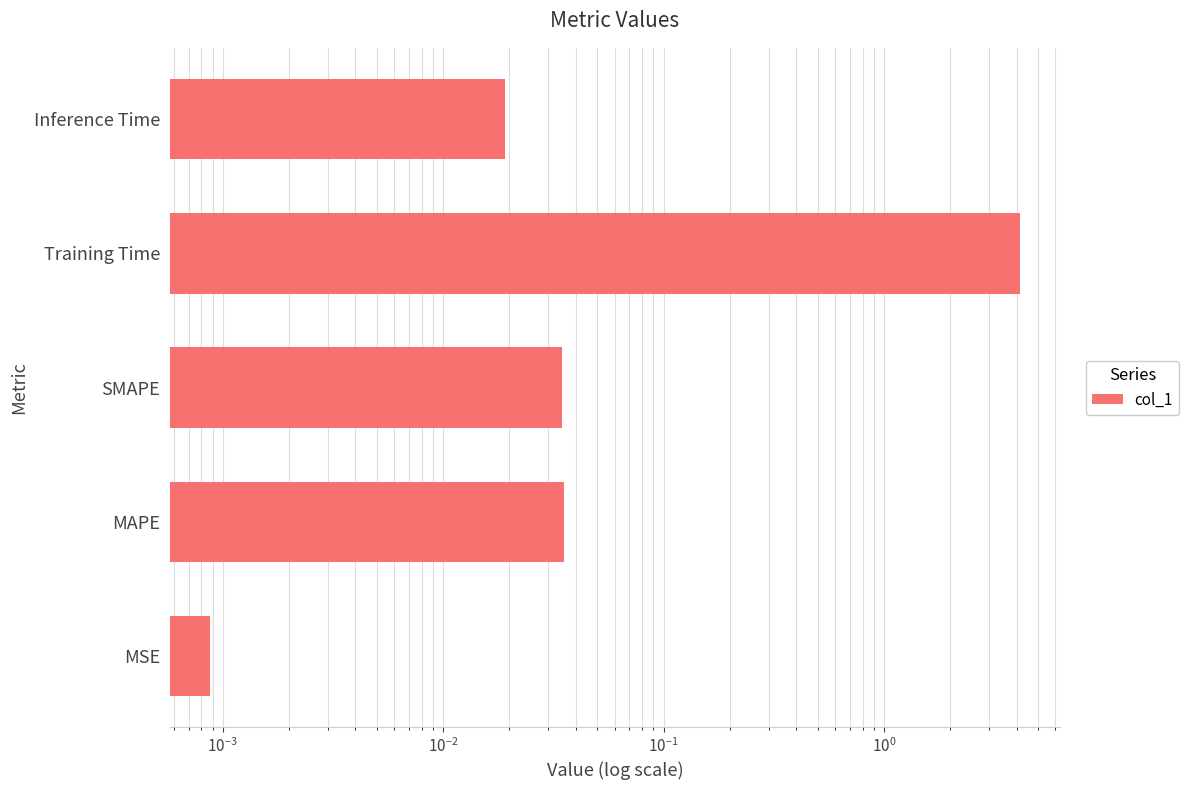

Reading left to right, extract all data points from this chart.

0.0	0.0	0.0	4.1	0.0